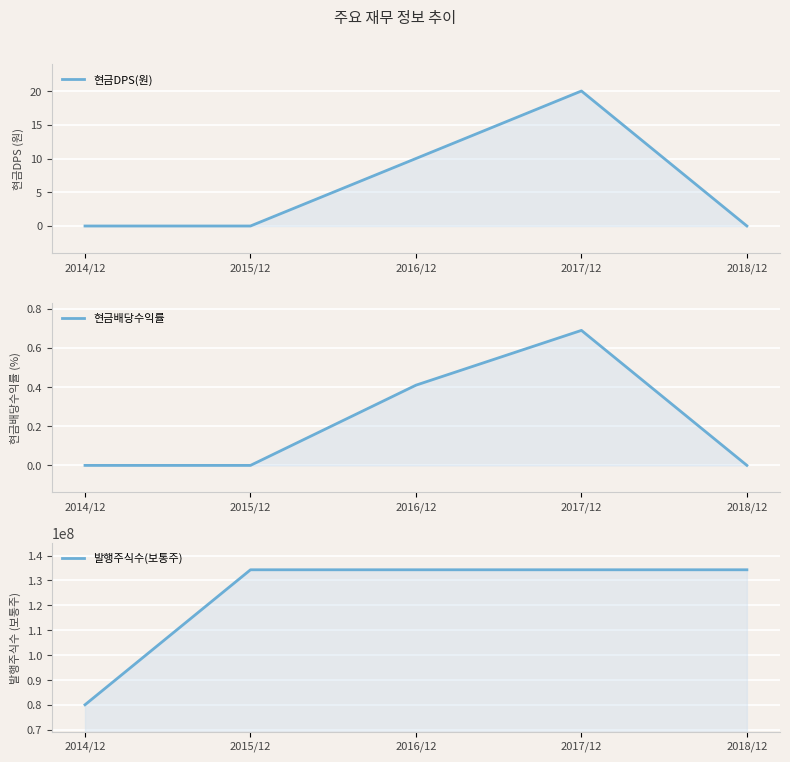

How many interior local peaks does the 현금DPS(원) series have?

1